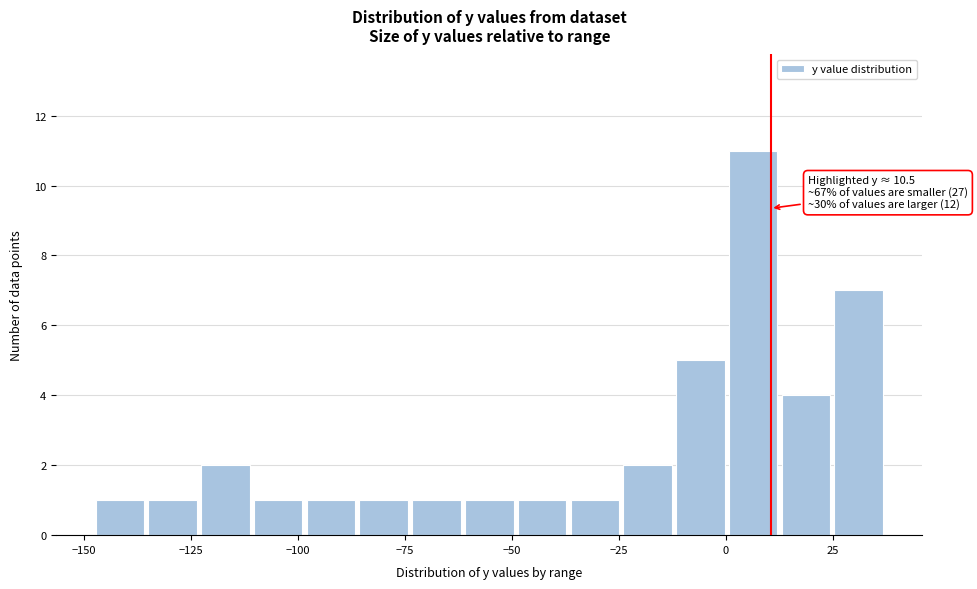

Around what value on the x-axis is the tallest bar? Give the approximate position of its centre, as read against the axis.

5